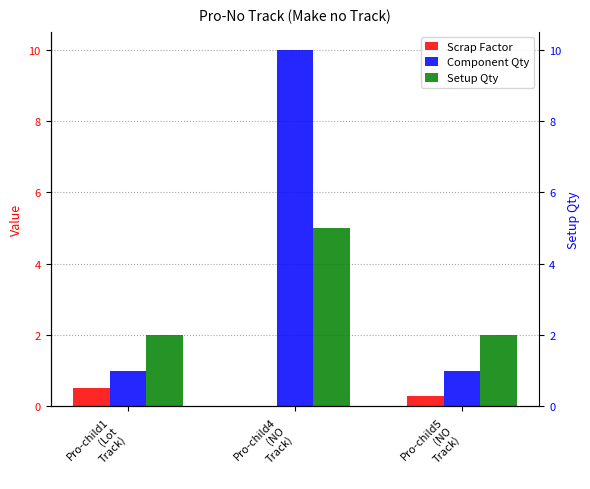

What is the spread (max minus min) of values at Pro-child4
(NO
Track)?

10.0